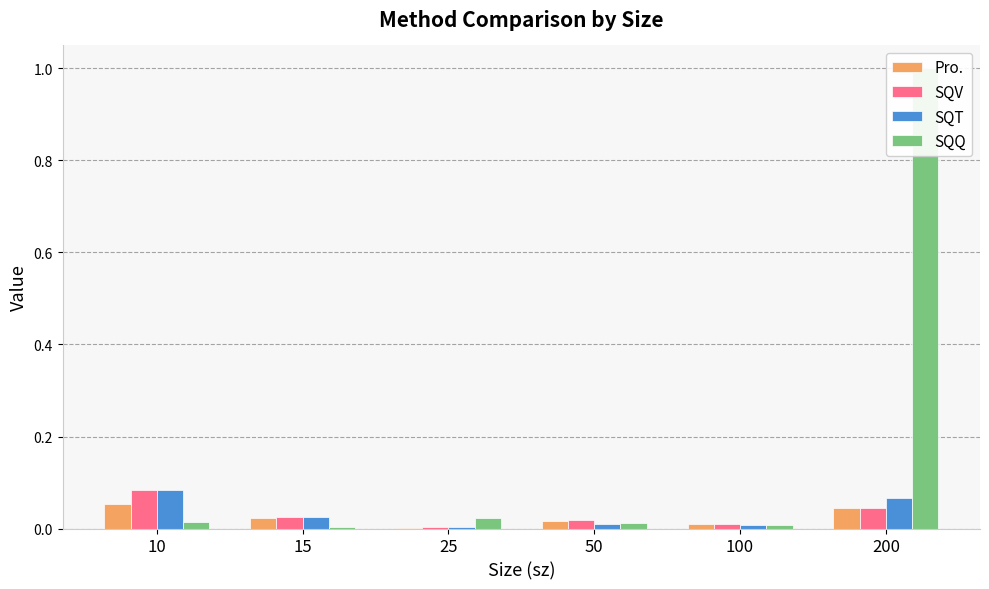

At which label is SQQ closest to 0?

15